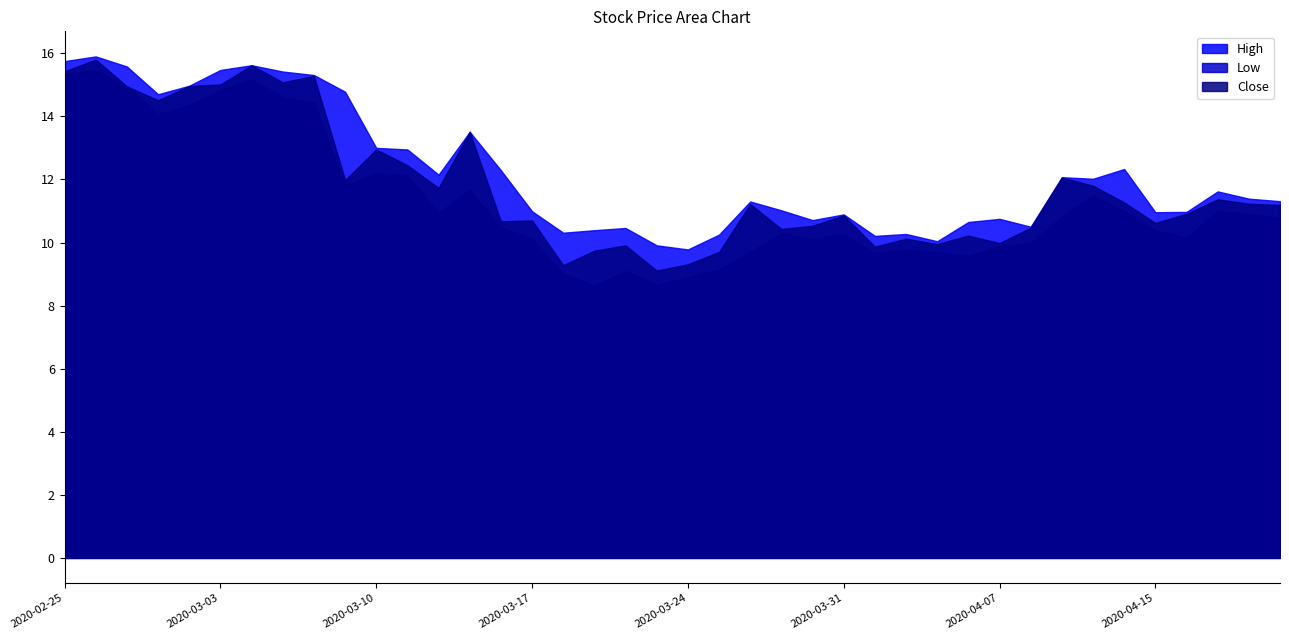

How many lines are shown in the chart?

3